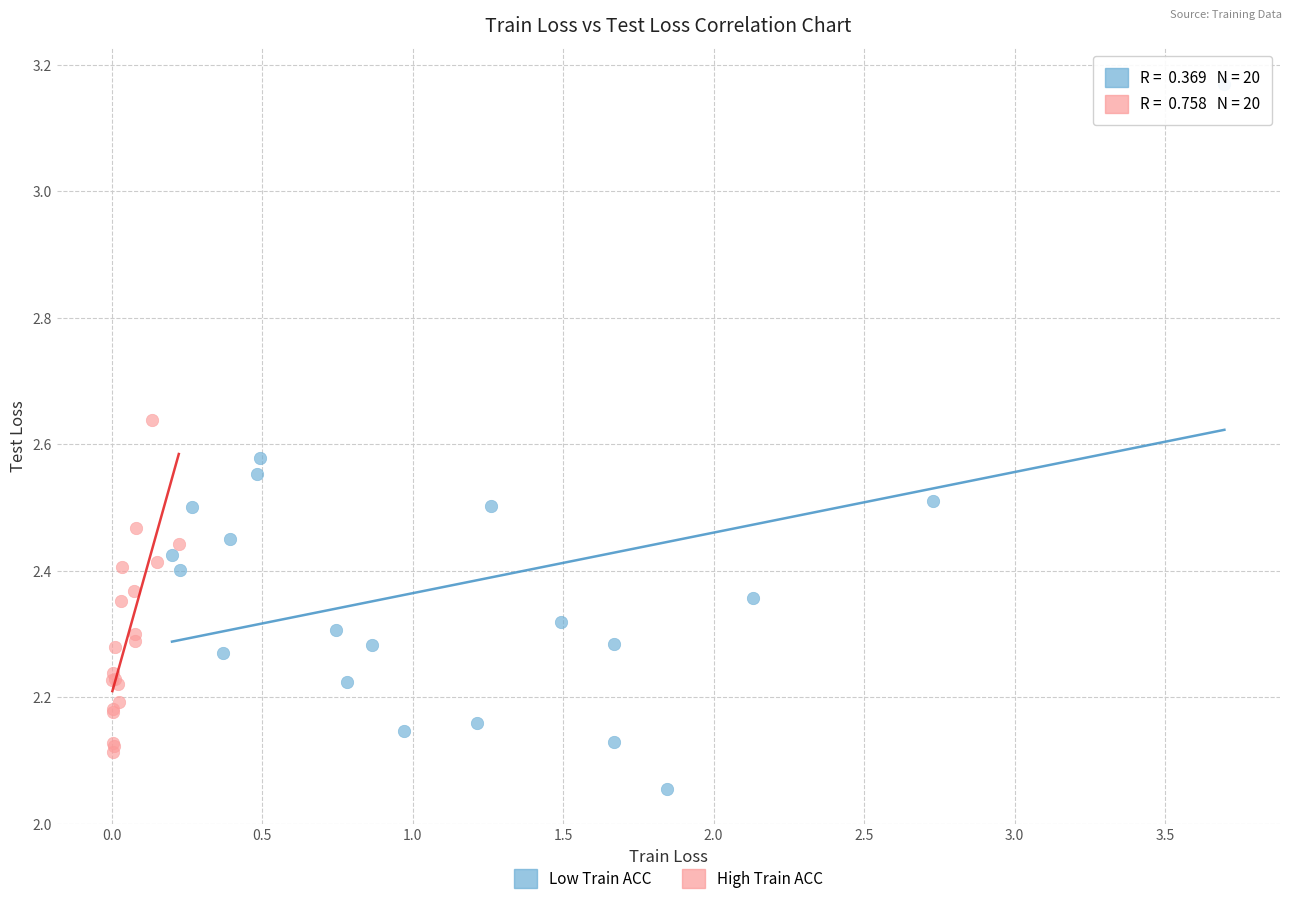

Which series reaches the minimum Y coordinate?

Low Train ACC